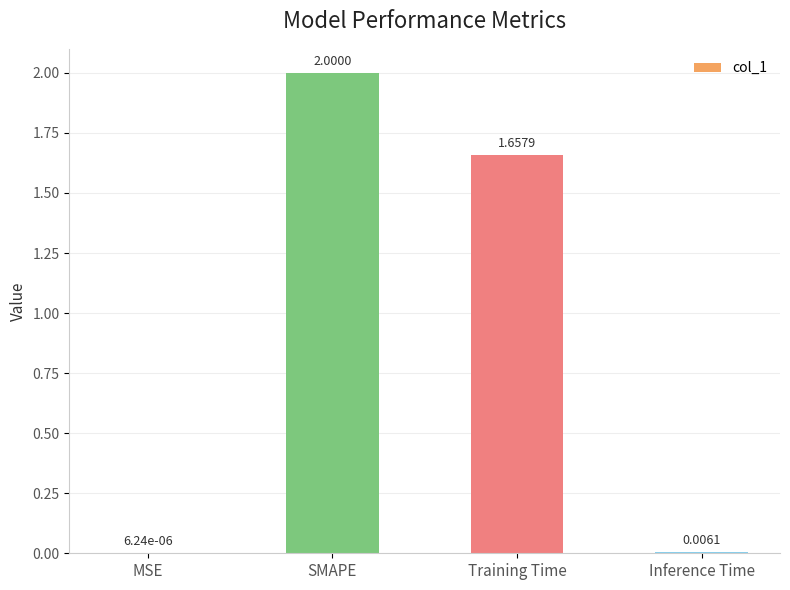

What is the average value?

0.9